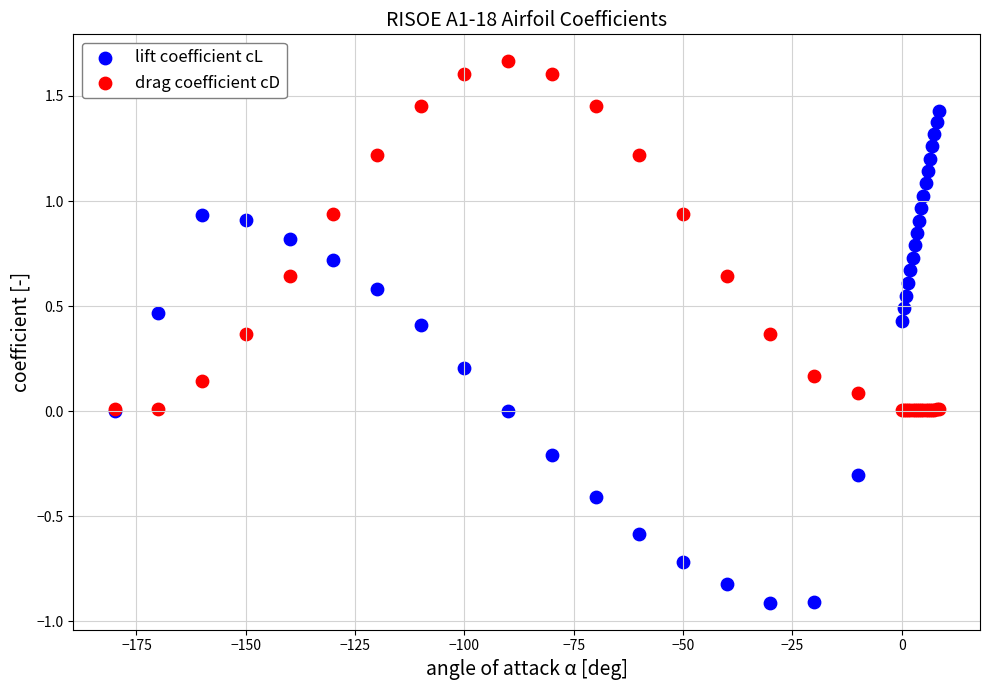

What are all the series names shown in the legend?

lift coefficient cL, drag coefficient cD